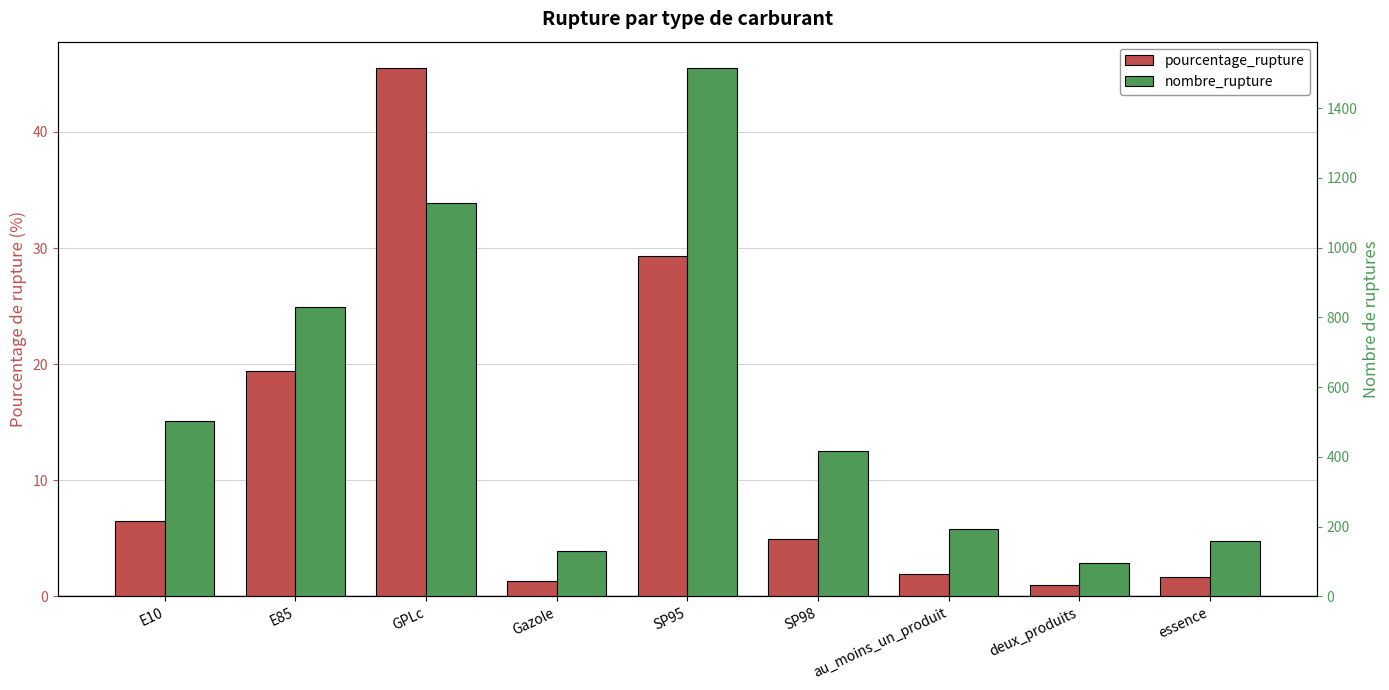

At which category is the sum across all series the highest?

SP95